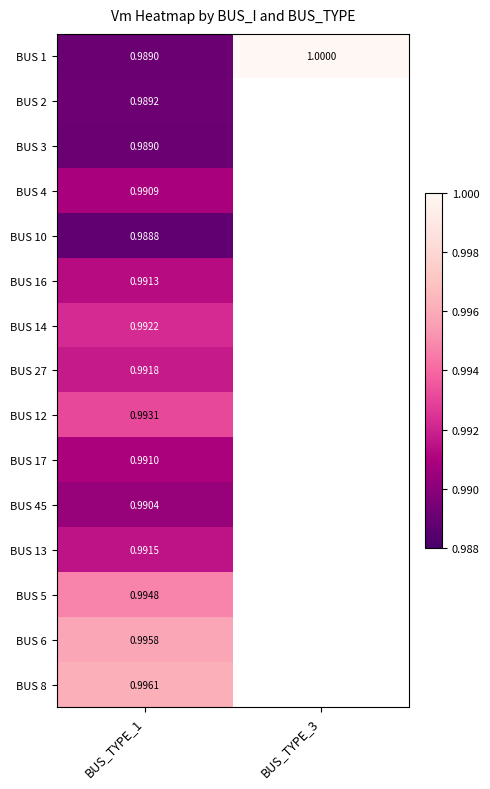

The BUS 8 series shows 1.7 at BUS_TYPE_1. True or false?

False